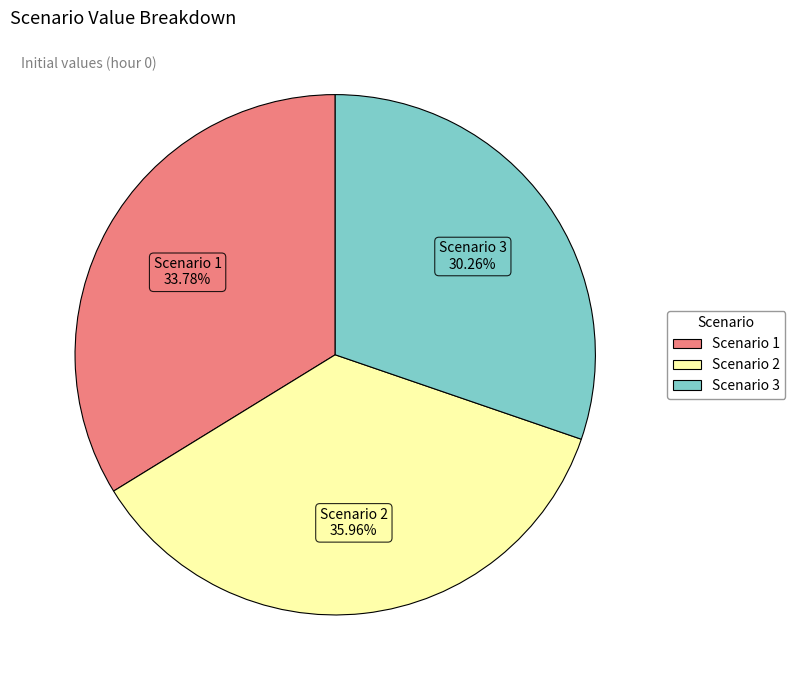

Does Scenario 2 represent more than half of the total?

No